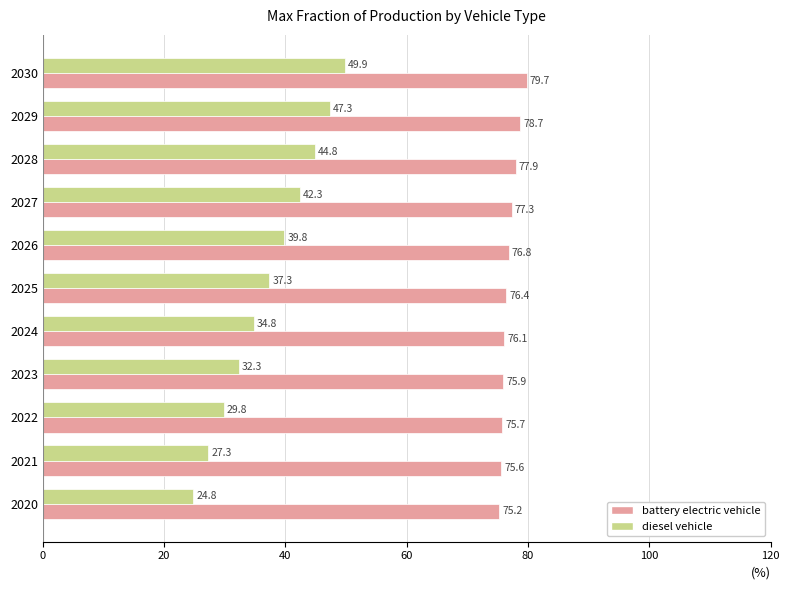

The value of battery electric vehicle at 2024 is 76.1. True or false?

True